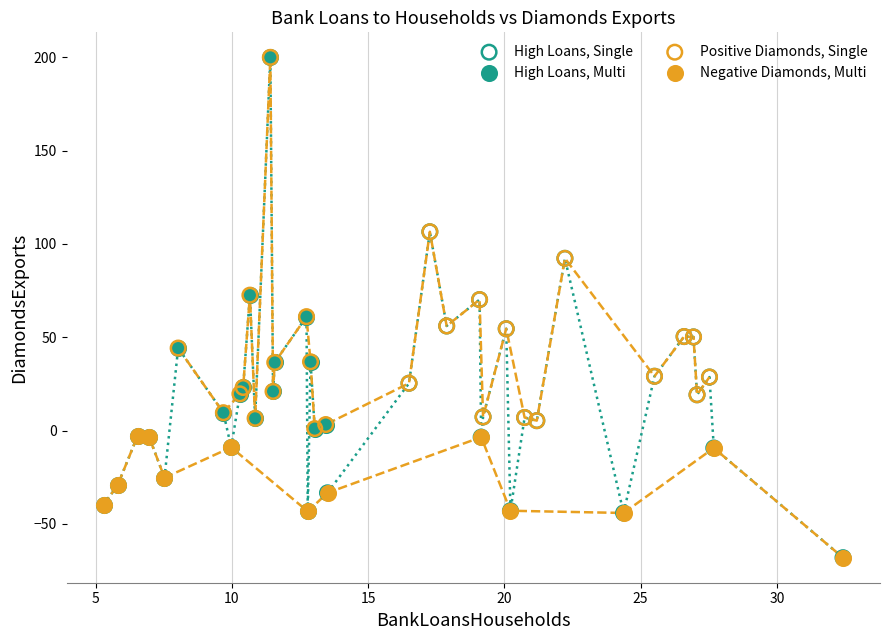

What are all the series names shown in the legend?

High Loans, Single, High Loans, Multi, Positive Diamonds, Single, Negative Diamonds, Multi